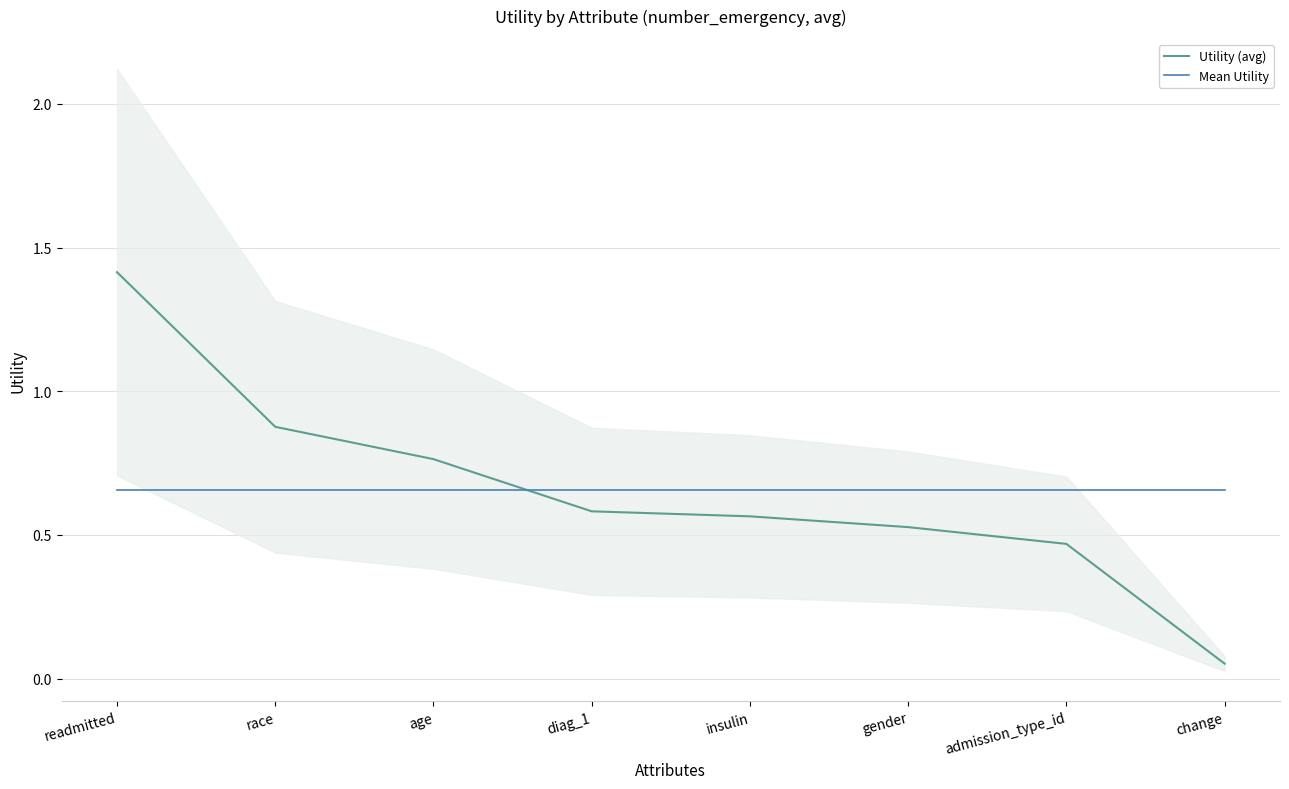

What is the difference between the maximum and minimum values in the Utility (avg) series?

1.4